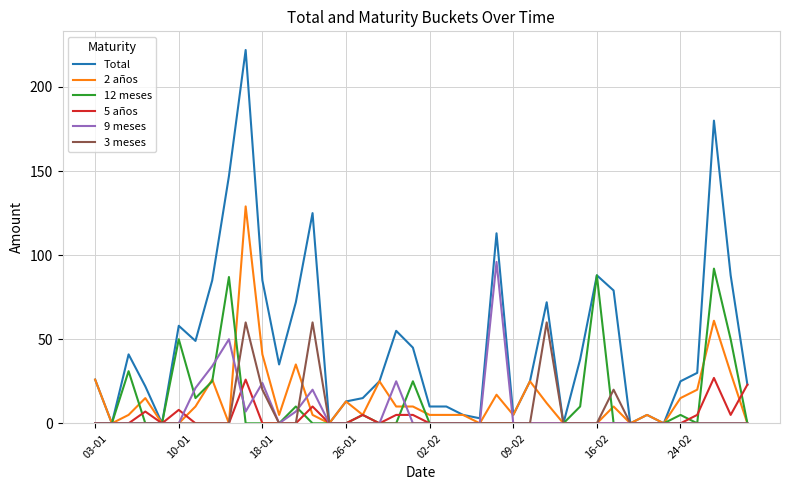

Is this an area chart (filled region under the line)?

No